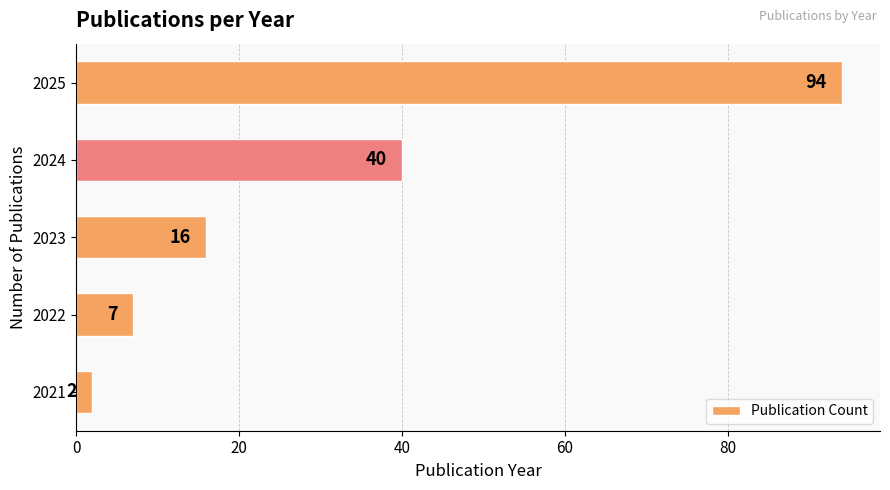

True or false: the data shows 40 at 2024.

True